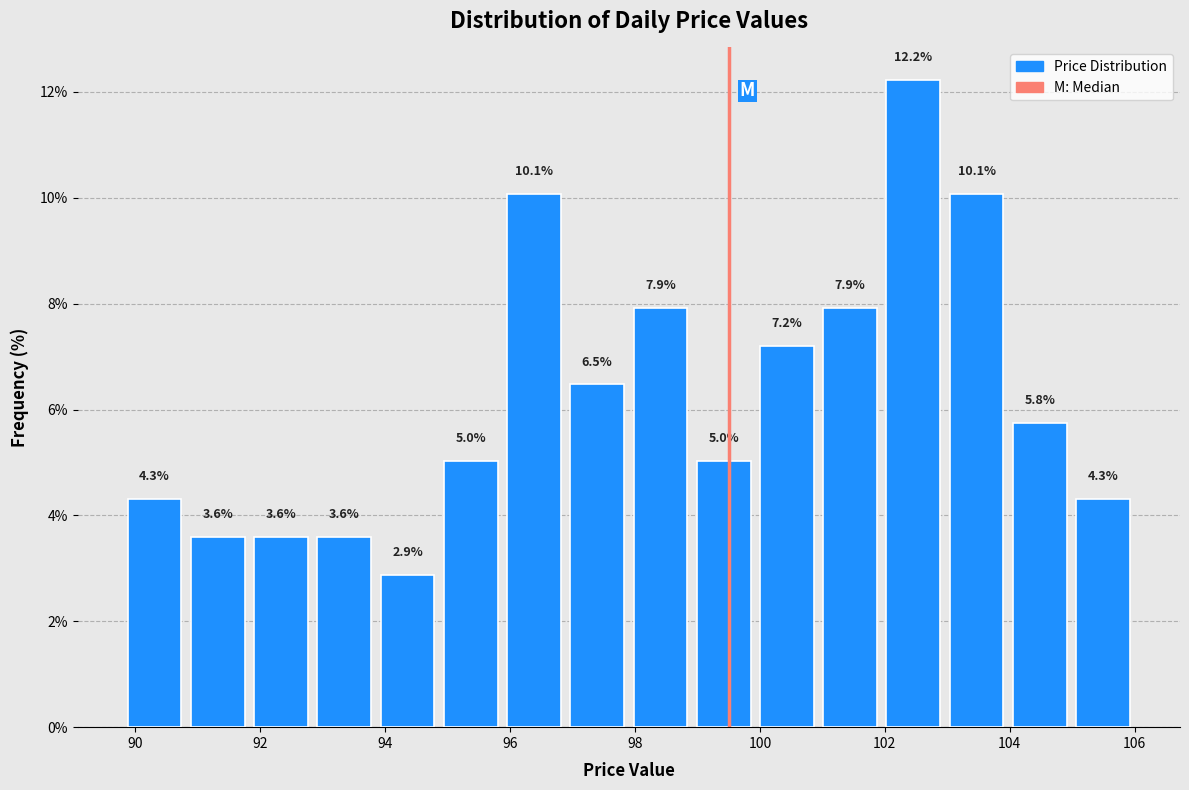

What is the height of the bar covering 104.0 to 105.0 on the x-axis? The bar edges are not printed on the chart, so give them approximately, as read against the axis.

5.8